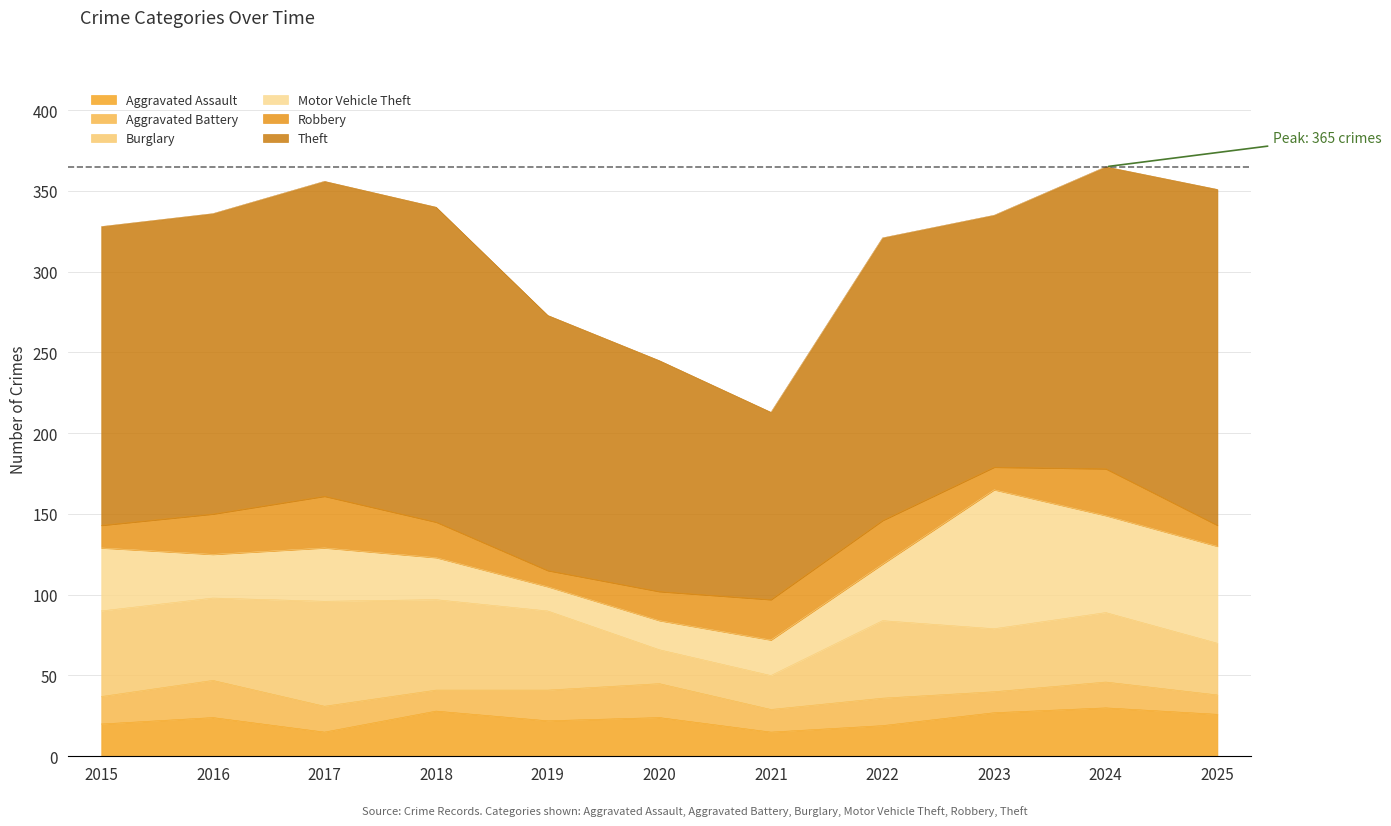

Reading left to right, list all the values displayed in this chart.

Aggravated Assault: 2015=20	2016=24	2017=15	2018=28	2019=22	2020=24	2021=15	2022=19	2023=27	2024=30	2025=26
Aggravated Battery: 2015=17	2016=23	2017=16	2018=13	2019=19	2020=21	2021=14	2022=17	2023=13	2024=16	2025=12
Burglary: 2015=53	2016=51	2017=65	2018=56	2019=49	2020=21	2021=21	2022=48	2023=39	2024=43	2025=32
Motor Vehicle Theft: 2015=39	2016=27	2017=33	2018=26	2019=15	2020=18	2021=22	2022=35	2023=86	2024=60	2025=60
Robbery: 2015=14	2016=25	2017=32	2018=22	2019=10	2020=18	2021=25	2022=27	2023=14	2024=29	2025=13
Theft: 2015=185	2016=186	2017=195	2018=195	2019=158	2020=143	2021=116	2022=175	2023=156	2024=187	2025=208